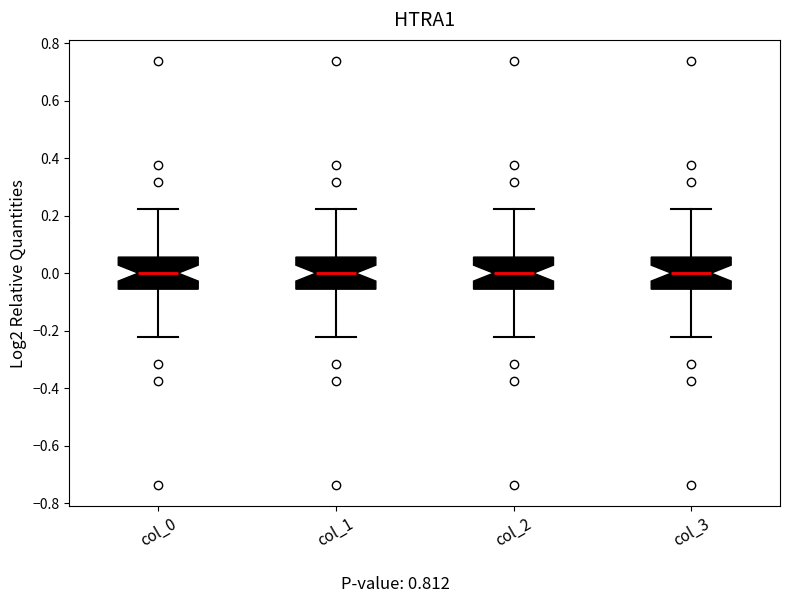

Where does the median line of the box for col_0 sit on the y-axis? The values are not printed on the chart, so give them approximately, as read against the axis.

0.00